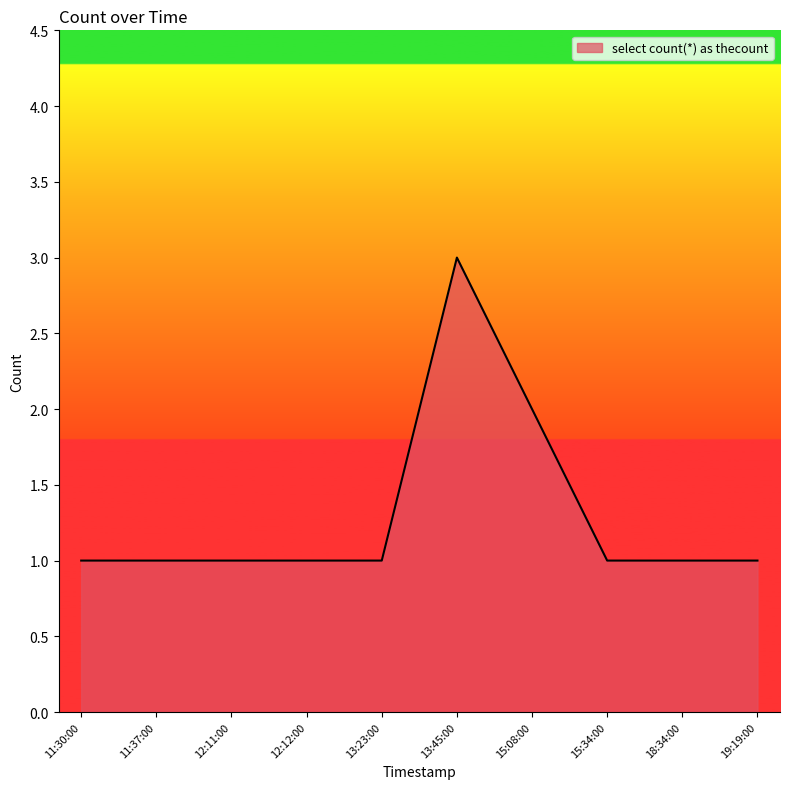

What is the maximum value shown in the chart?

3